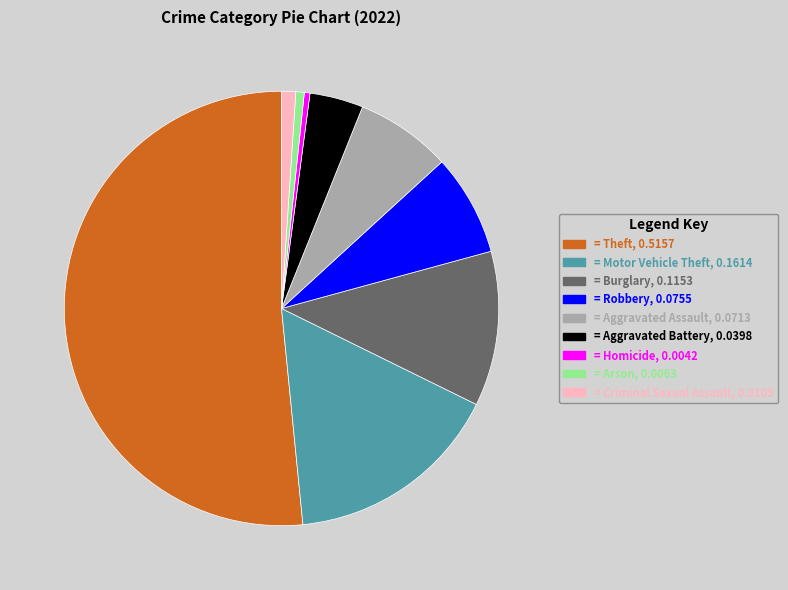

Is there a majority slice in this chart?

Yes